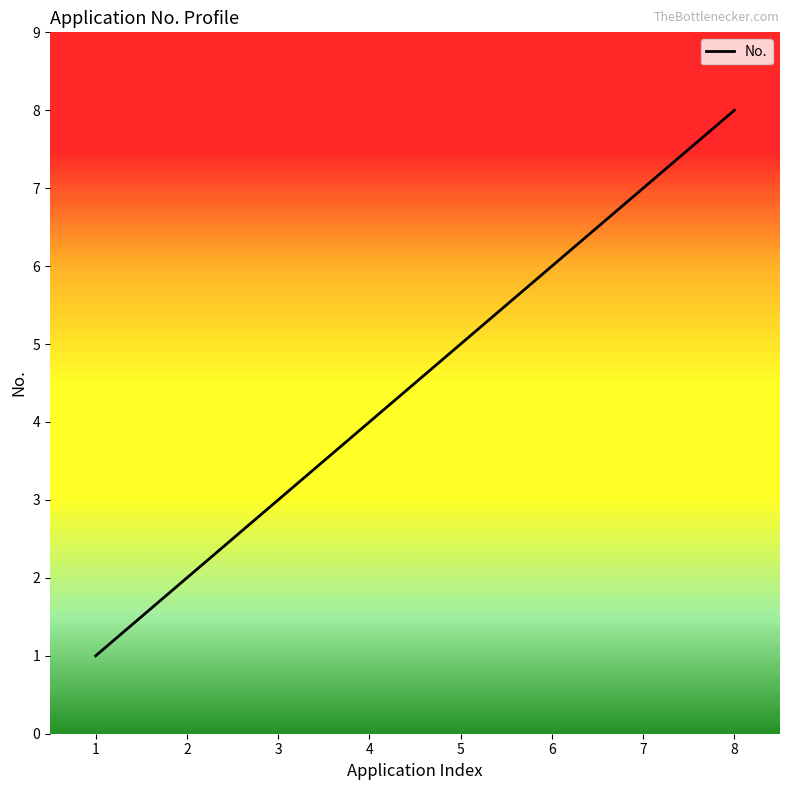

What is the smallest value displayed?

1